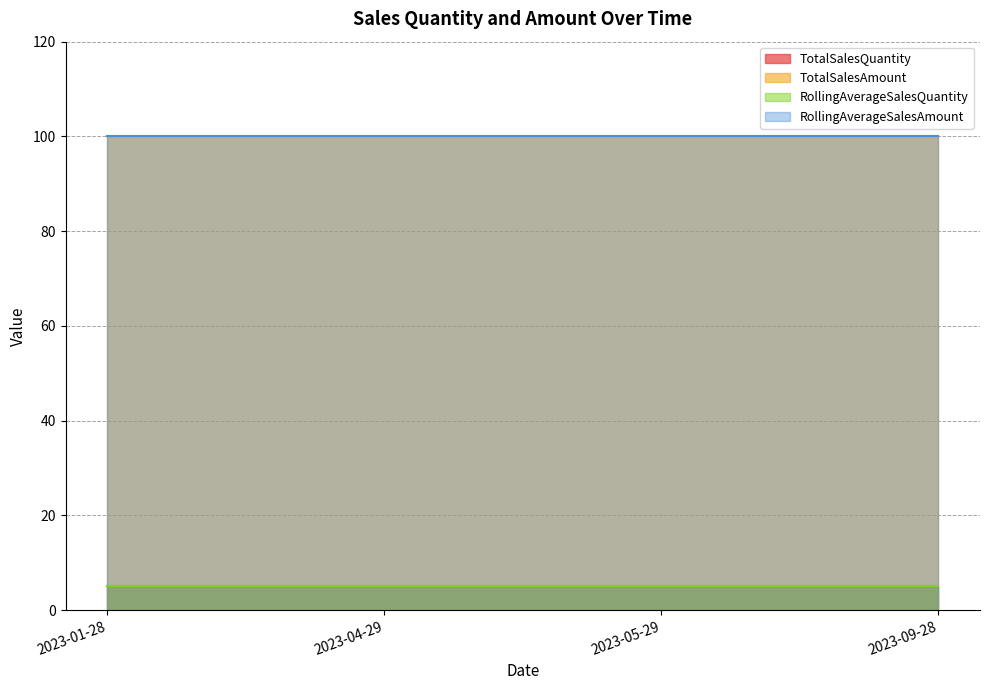

The value of TotalSalesAmount at 2023-05-29 is 100. True or false?

True